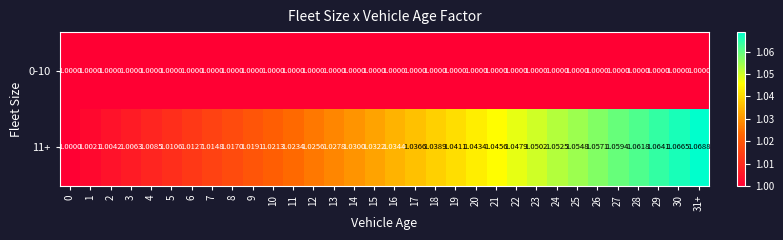

Is the value of 11+ at 5 greater than the value of 0-10 at 27?

Yes